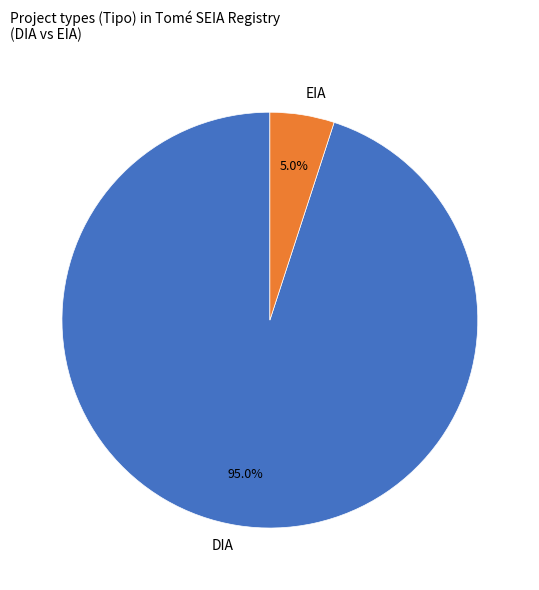

Which category accounts for the majority?

DIA